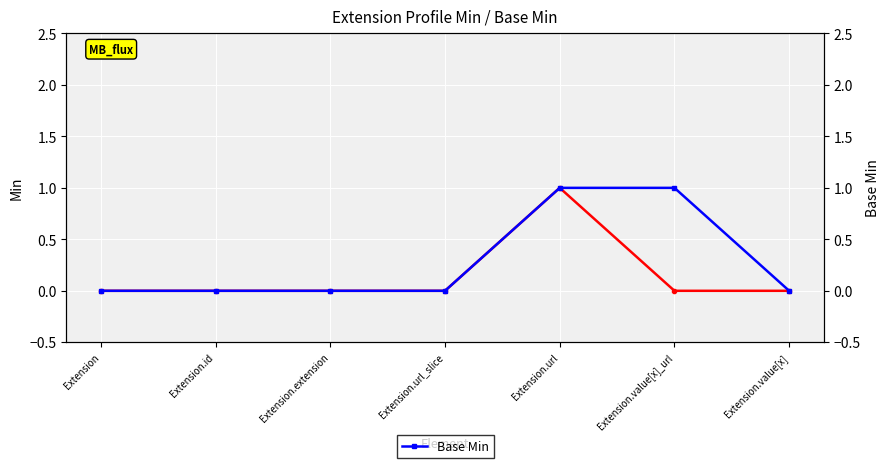

Reading right to left, extract all data points from this chart.

Min: 0	0	1	0	0	0	0
Base Min: 0	1	1	0	0	0	0